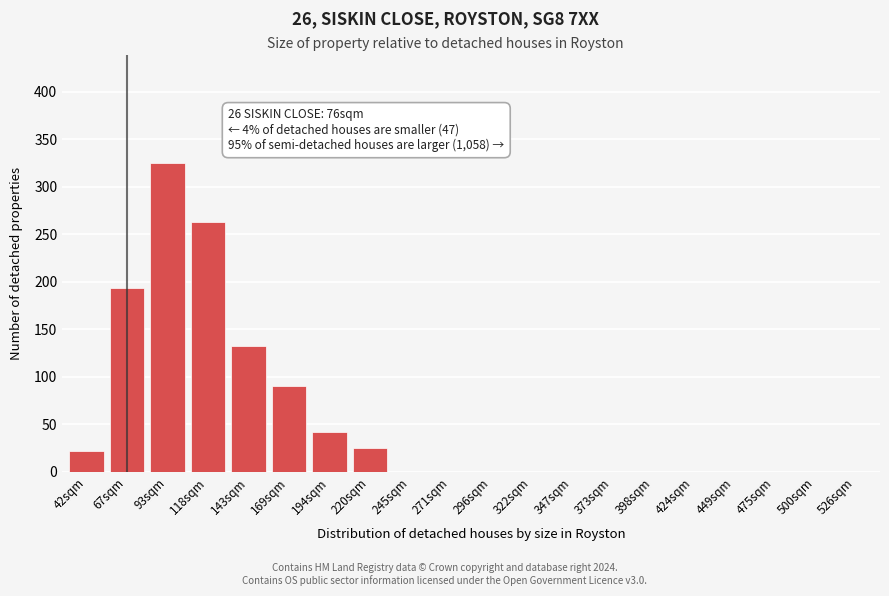

Reading right to left, list all the values displayed in this chart.

526sqm=0	500sqm=0	475sqm=0	449sqm=0	424sqm=0	398sqm=0	373sqm=0	347sqm=0	322sqm=0	296sqm=0	271sqm=0	245sqm=0	220sqm=25	194sqm=42	169sqm=90	143sqm=132	118sqm=263	93sqm=325	67sqm=193	42sqm=22